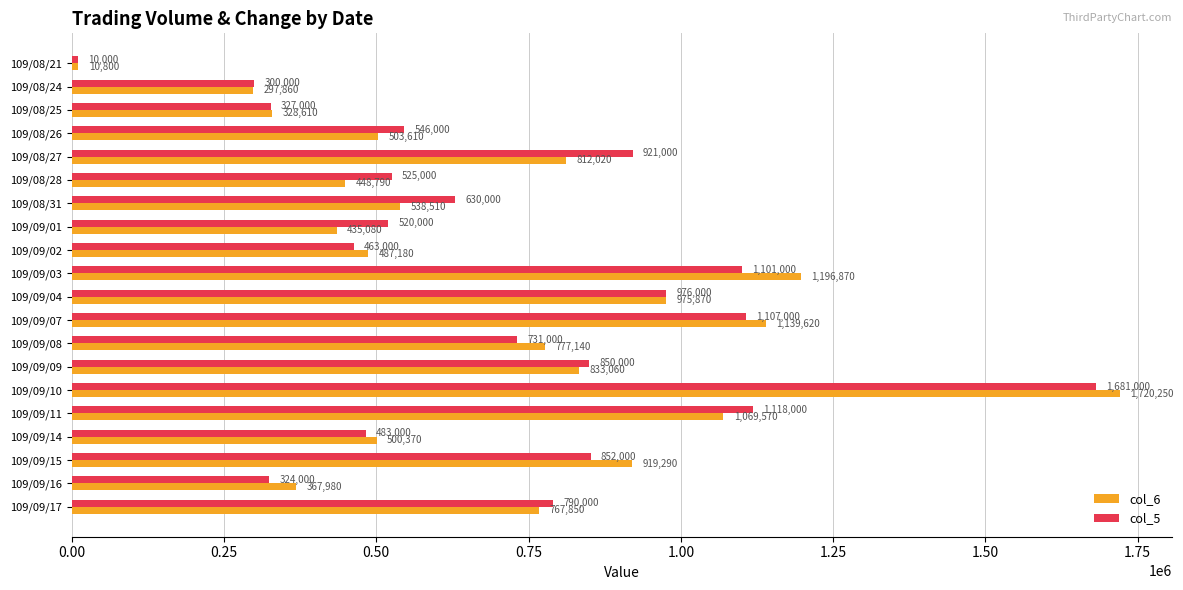

Rank the series at 109/09/14 from lowest to highest value.

col_5, col_6